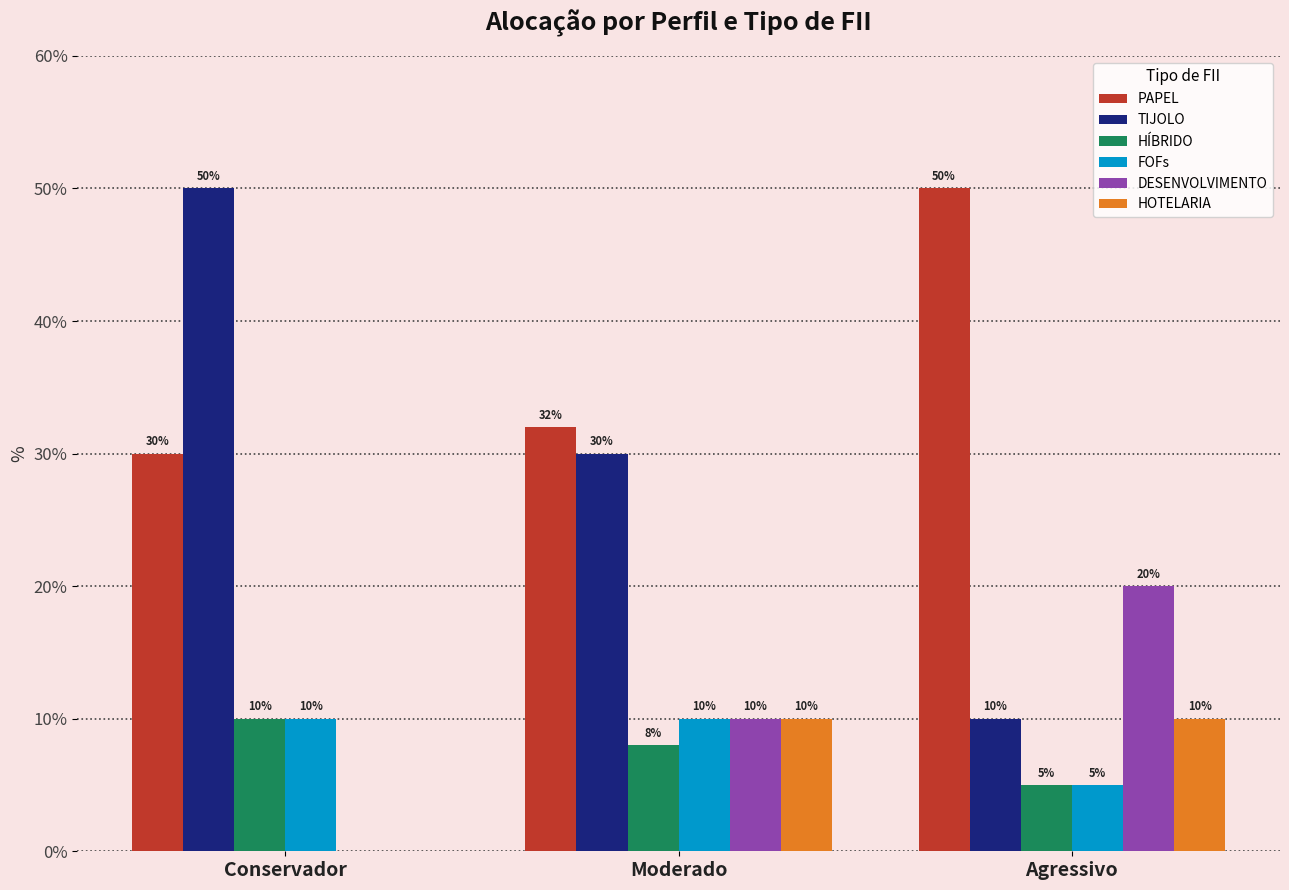

How many groups of bars are there?

3